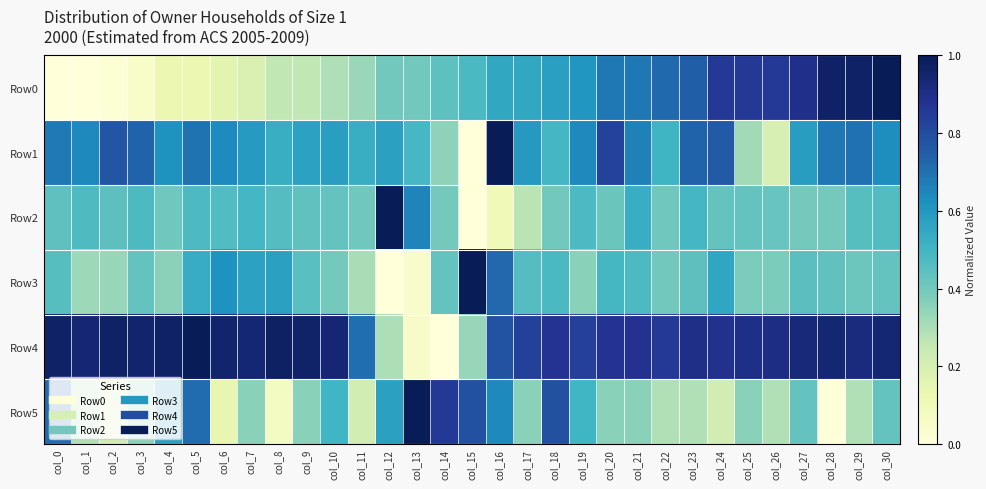

Which label corresponds to the smallest value in the chart?

col_0